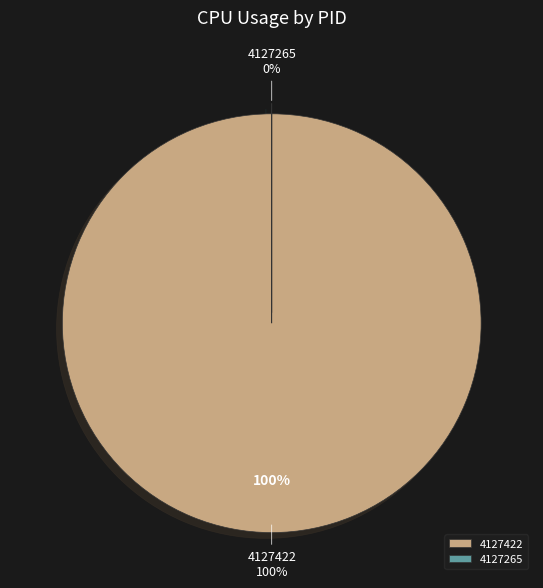

To the nearest percent, what percentage of the pie is 4127422?

100%